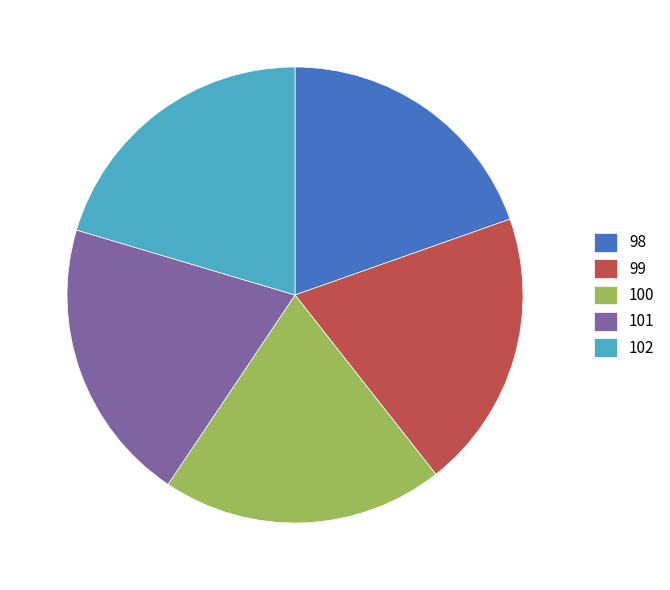

Is there a majority slice in this chart?

No